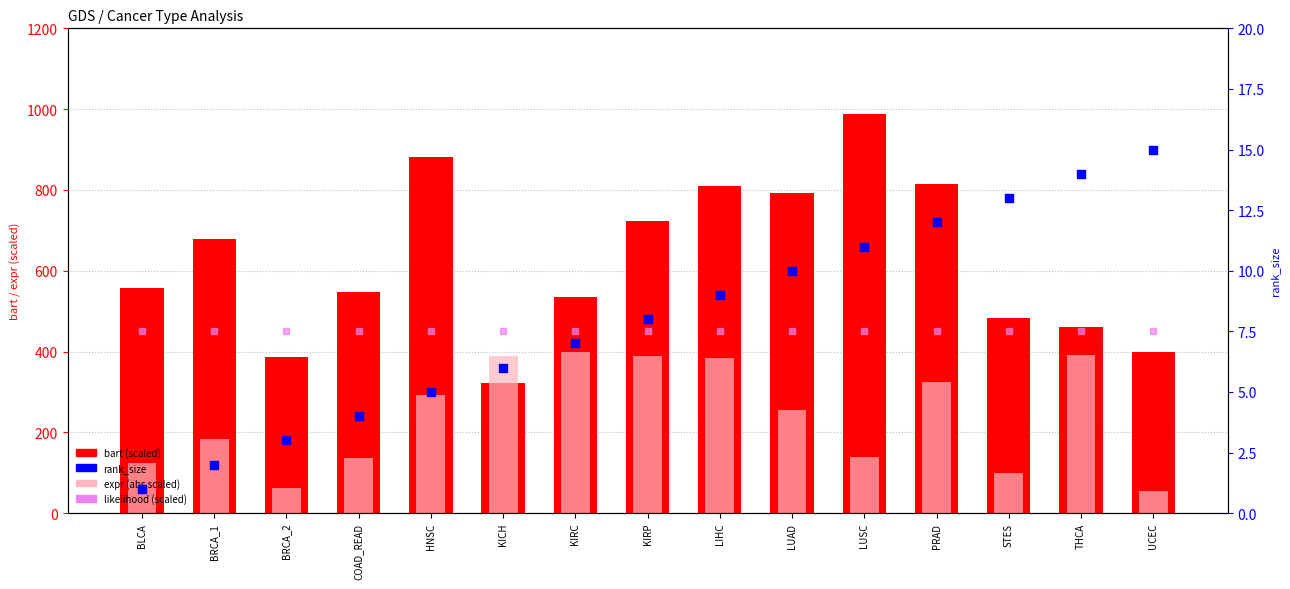

At which category is the sum across all series the highest?

LIHC